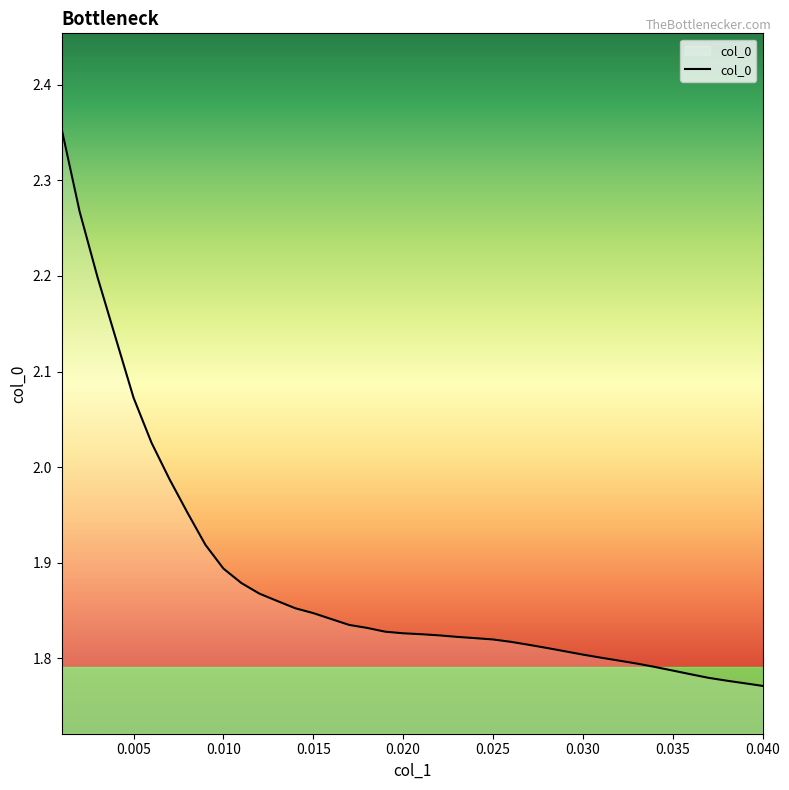

What is the difference between the maximum and minimum values?

0.6